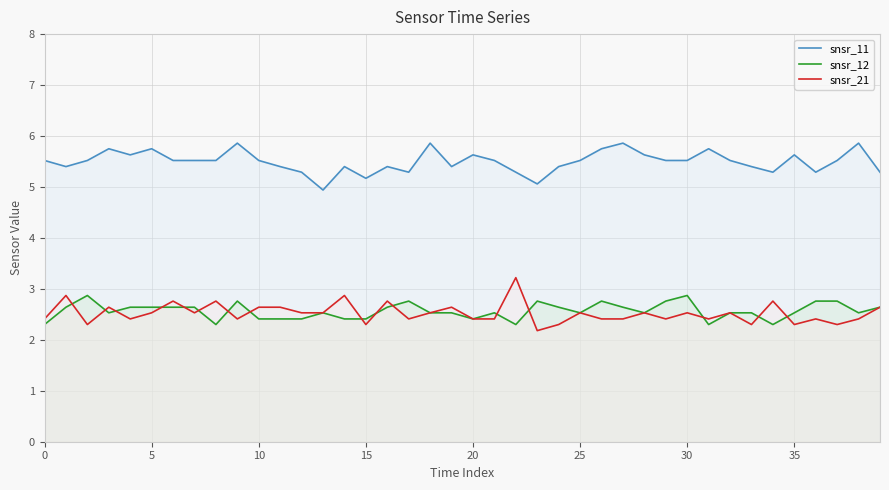

True or false: snsr_12 and snsr_11 cross at least once.

False